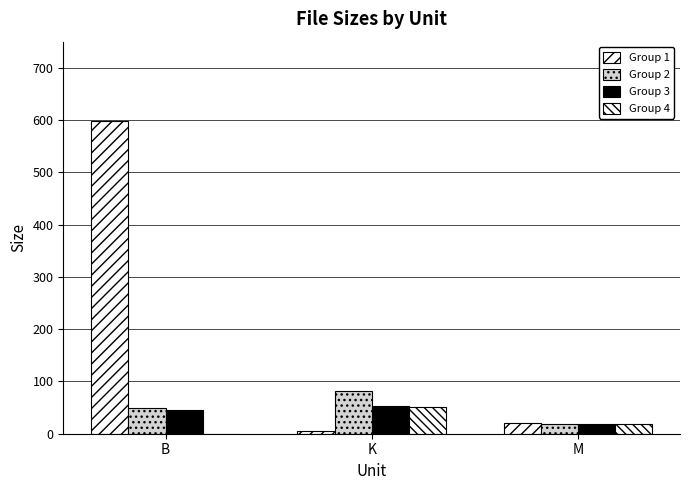

The value of Group 4 at B is -23.1. True or false?

False